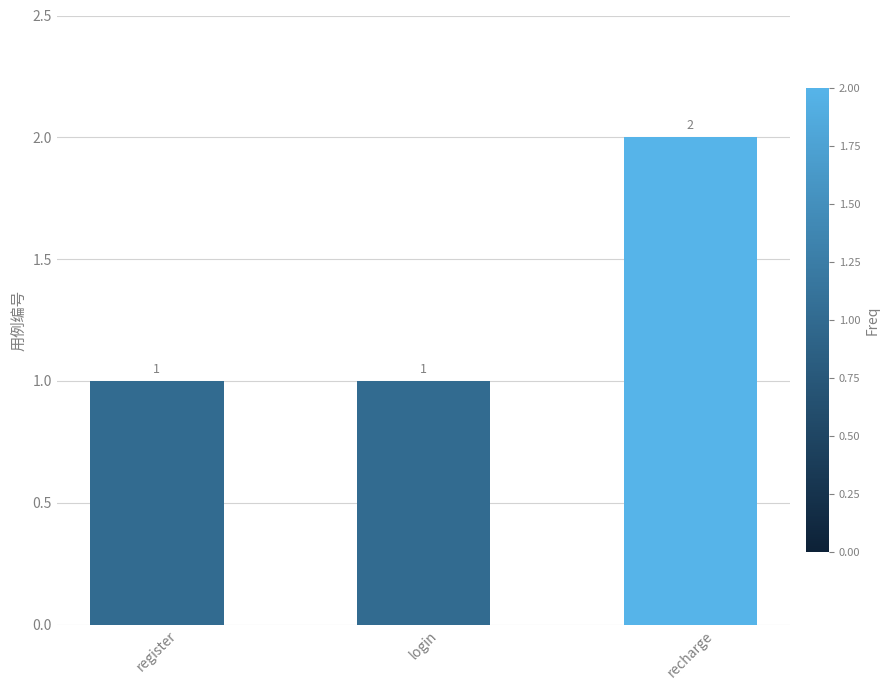

What is the average value?

1